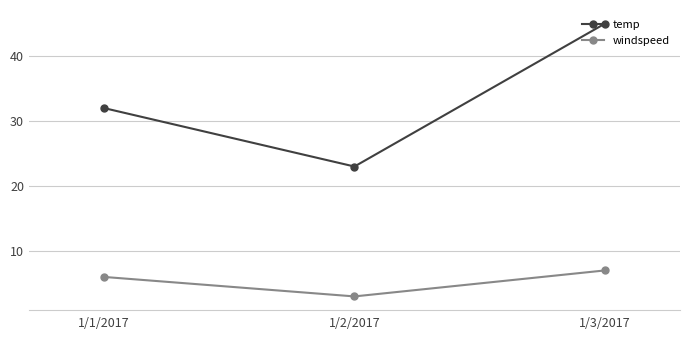

What is the spread (max minus min) of values at 1/1/2017?

26